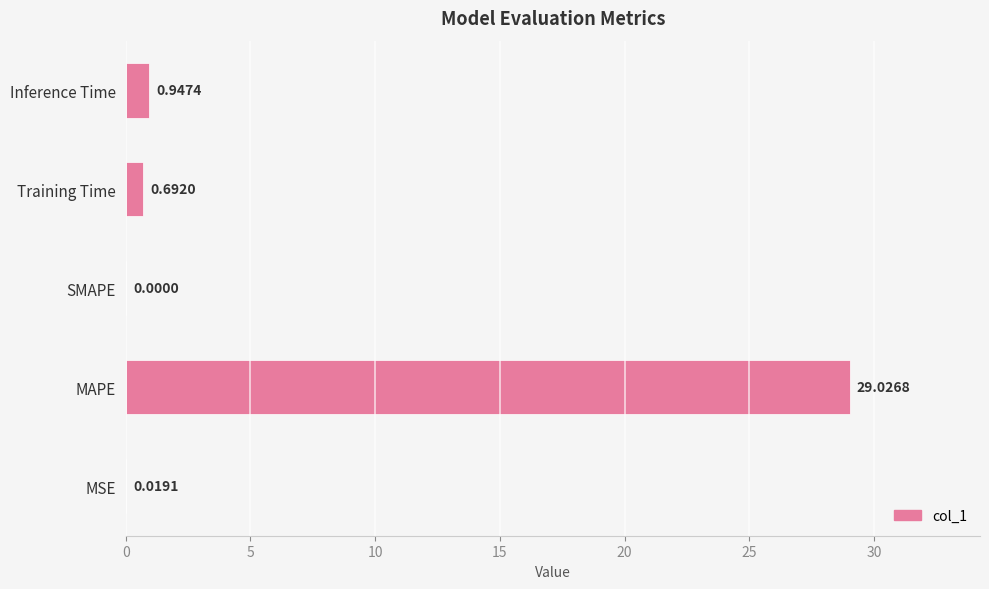

Which label corresponds to the largest value in the chart?

MAPE